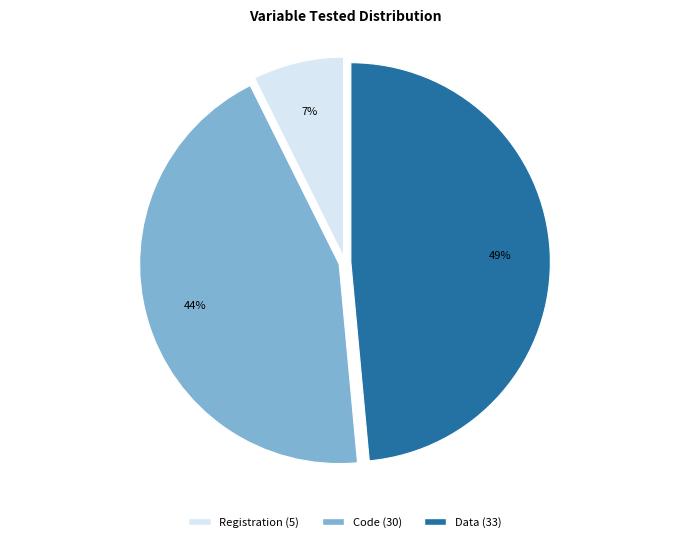

Do Registration and Data together represent more than half of the pie?

Yes